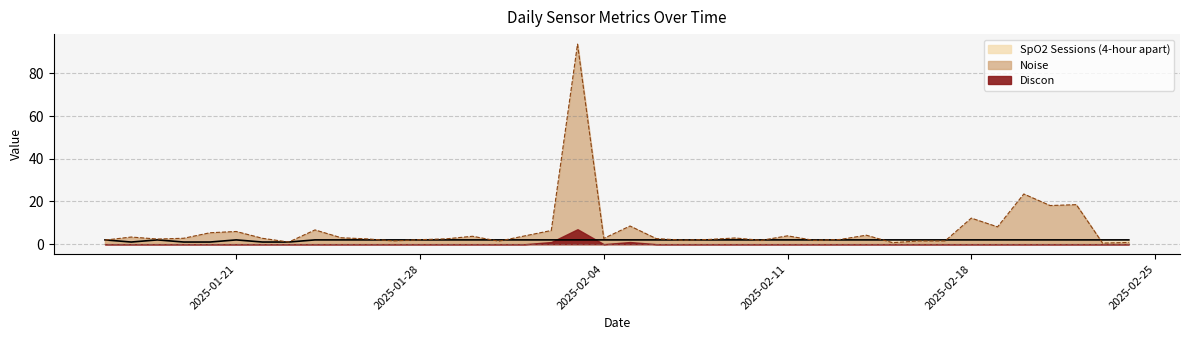

The value of Noise at 2025-01-29 is 2.5. True or false?

True